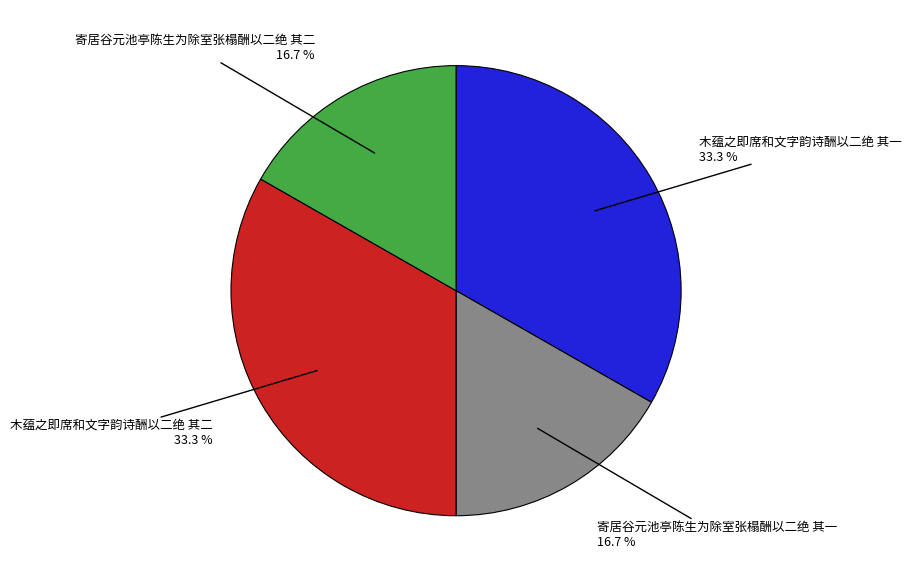

How many slices are in this pie chart?

4